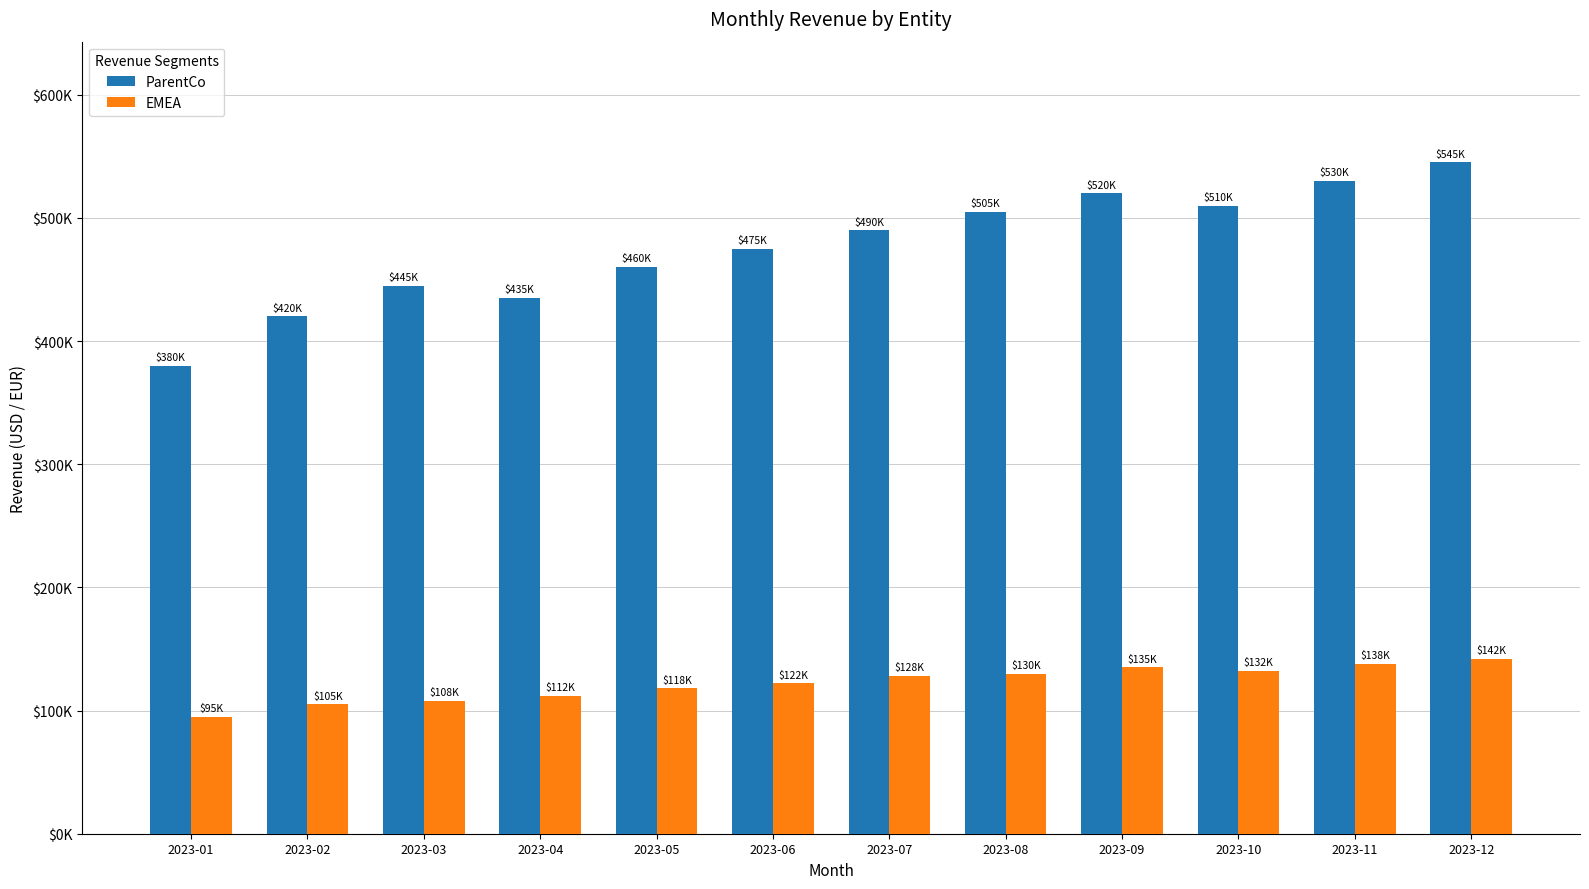

Reading right to left, extract all data points from this chart.

ParentCo: 2023-12=545000	2023-11=530000	2023-10=510000	2023-09=520000	2023-08=505000	2023-07=490000	2023-06=475000	2023-05=460000	2023-04=435000	2023-03=445000	2023-02=420000	2023-01=380000
EMEA: 2023-12=142000	2023-11=138000	2023-10=132000	2023-09=135000	2023-08=130000	2023-07=128000	2023-06=122000	2023-05=118000	2023-04=112000	2023-03=108000	2023-02=105000	2023-01=95000